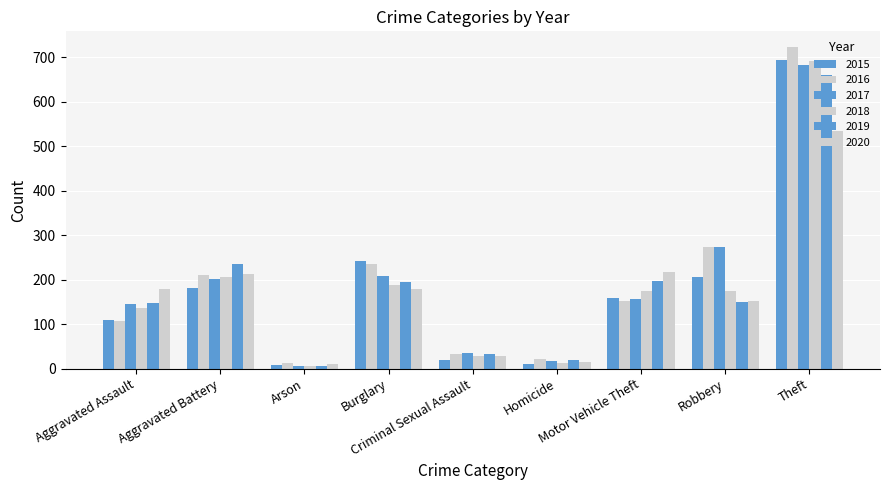

Reading left to right, list all the values displayed in this chart.

2015: Aggravated Assault=110	Aggravated Battery=182	Arson=9	Burglary=242	Criminal Sexual Assault=19	Homicide=11	Motor Vehicle Theft=158	Robbery=205	Theft=693
2016: Aggravated Assault=107	Aggravated Battery=210	Arson=12	Burglary=236	Criminal Sexual Assault=33	Homicide=22	Motor Vehicle Theft=152	Robbery=274	Theft=722
2017: Aggravated Assault=145	Aggravated Battery=201	Arson=7	Burglary=208	Criminal Sexual Assault=35	Homicide=17	Motor Vehicle Theft=156	Robbery=274	Theft=682
2018: Aggravated Assault=136	Aggravated Battery=205	Arson=5	Burglary=189	Criminal Sexual Assault=28	Homicide=12	Motor Vehicle Theft=174	Robbery=175	Theft=691
2019: Aggravated Assault=147	Aggravated Battery=235	Arson=5	Burglary=195	Criminal Sexual Assault=34	Homicide=19	Motor Vehicle Theft=196	Robbery=150	Theft=659
2020: Aggravated Assault=178	Aggravated Battery=212	Arson=11	Burglary=180	Criminal Sexual Assault=28	Homicide=16	Motor Vehicle Theft=217	Robbery=152	Theft=533